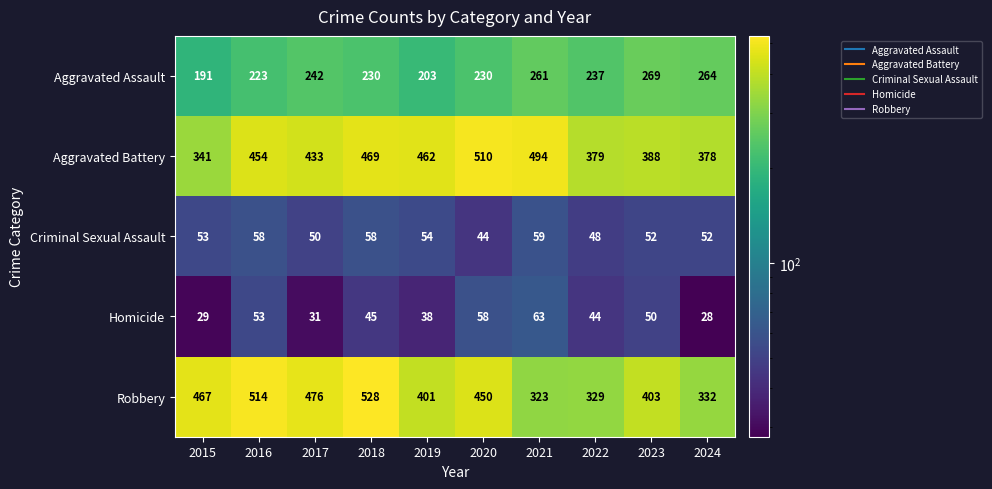

At how many categories does at least one series exceed 278?

10